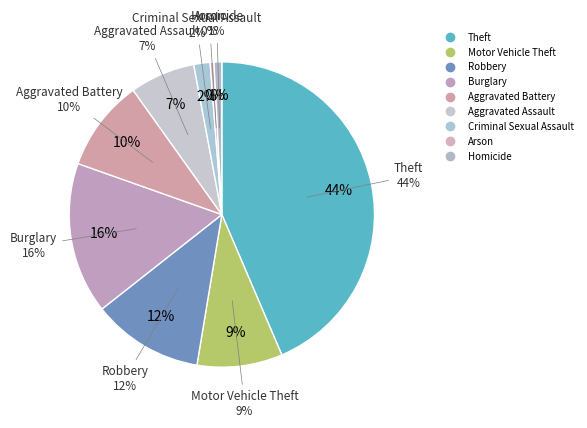

Rank the categories by value from highest to lowest.

Theft, Burglary, Robbery, Aggravated Battery, Motor Vehicle Theft, Aggravated Assault, Criminal Sexual Assault, Homicide, Arson